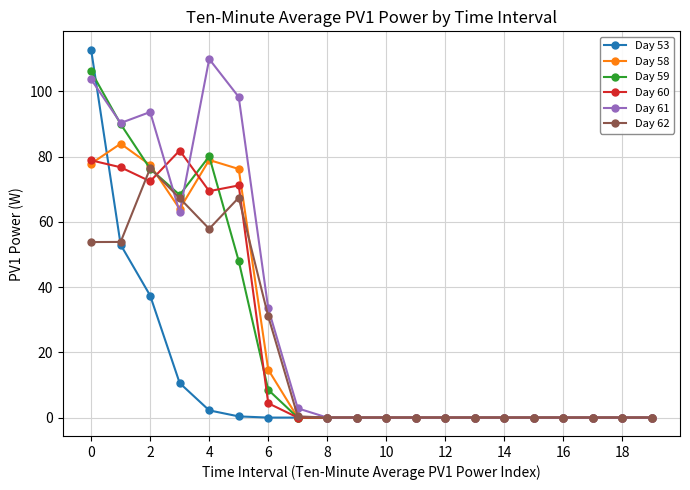

What is the value of the Day 61 point at the 3rd from the left?

93.7